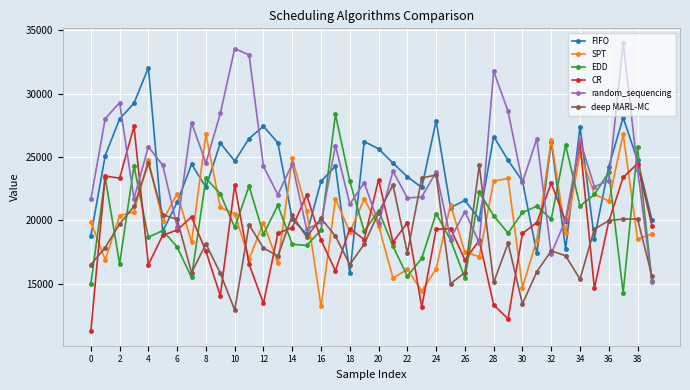

What are all the series names shown in the legend?

FIFO, SPT, EDD, CR, random_sequencing, deep MARL-MC